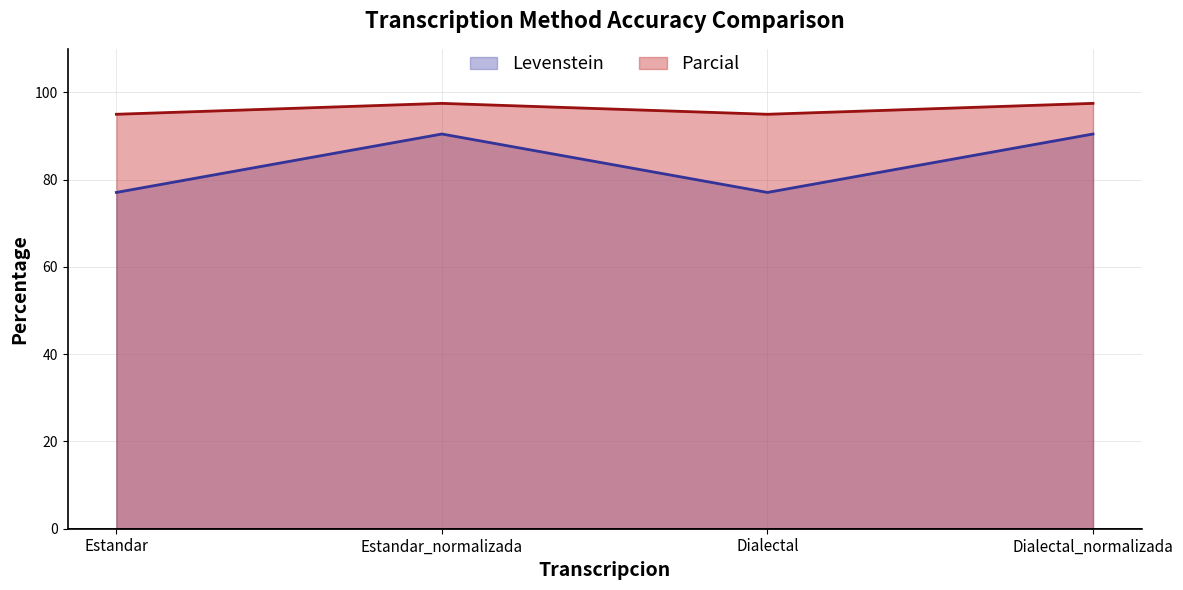

List the series in order of their peak value, lowest first.

Levenstein, Parcial